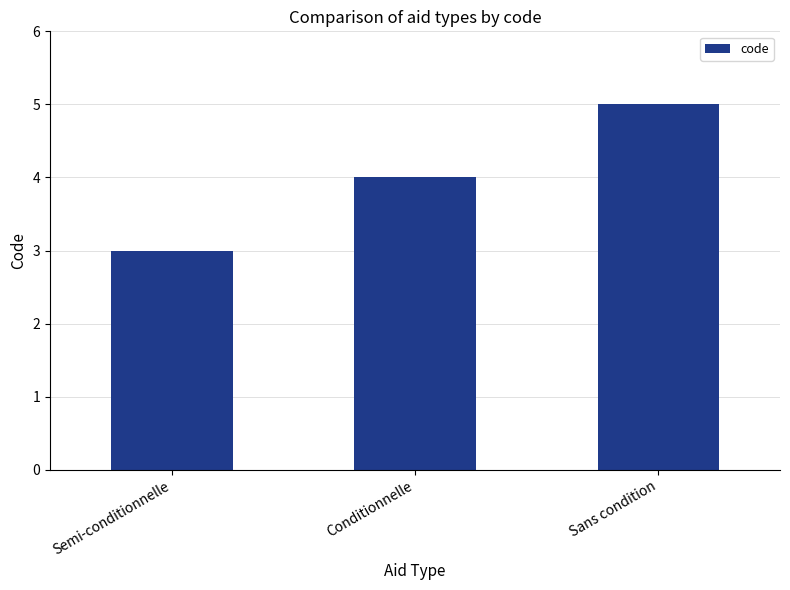

Which label corresponds to the smallest value in the chart?

Semi-conditionnelle